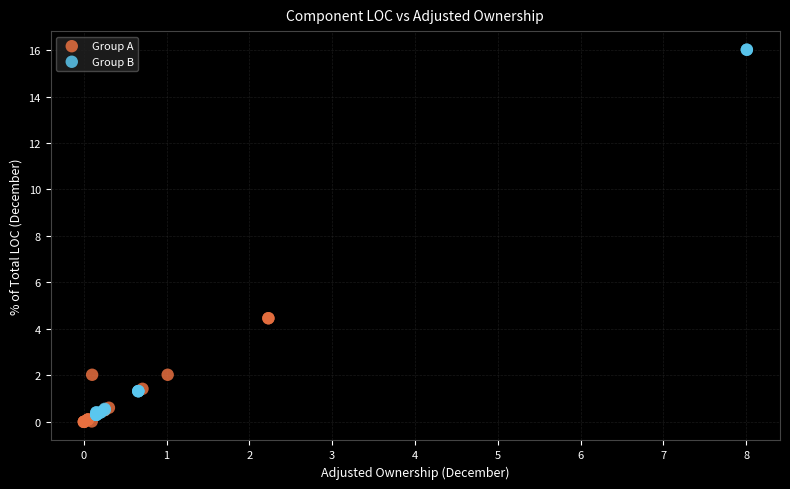

Which series contains the highest Y value?

Group B